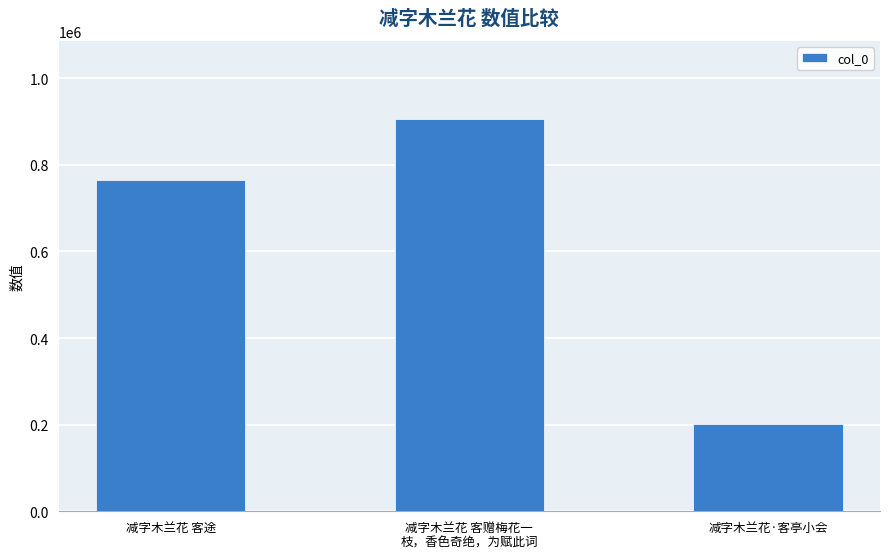

What value does the data have at 减字木兰花·客亭小会?

201328